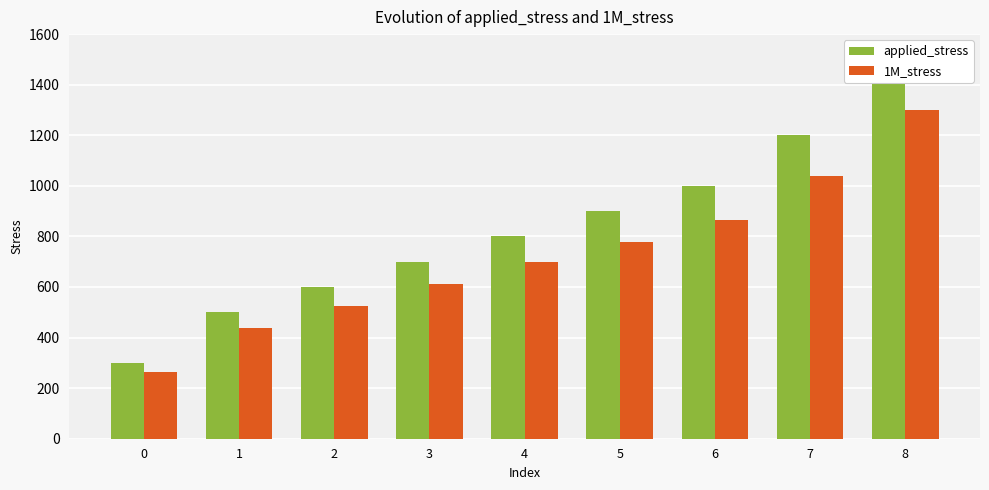

What is the difference between the highest and lowest values at 4?

100.1